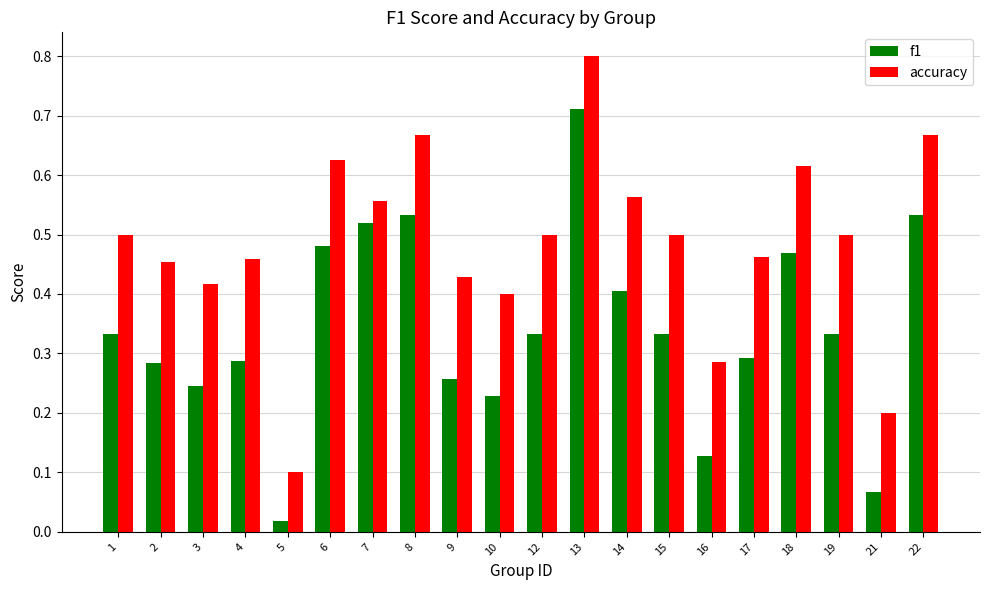

Which series has the widest spread of values?

accuracy